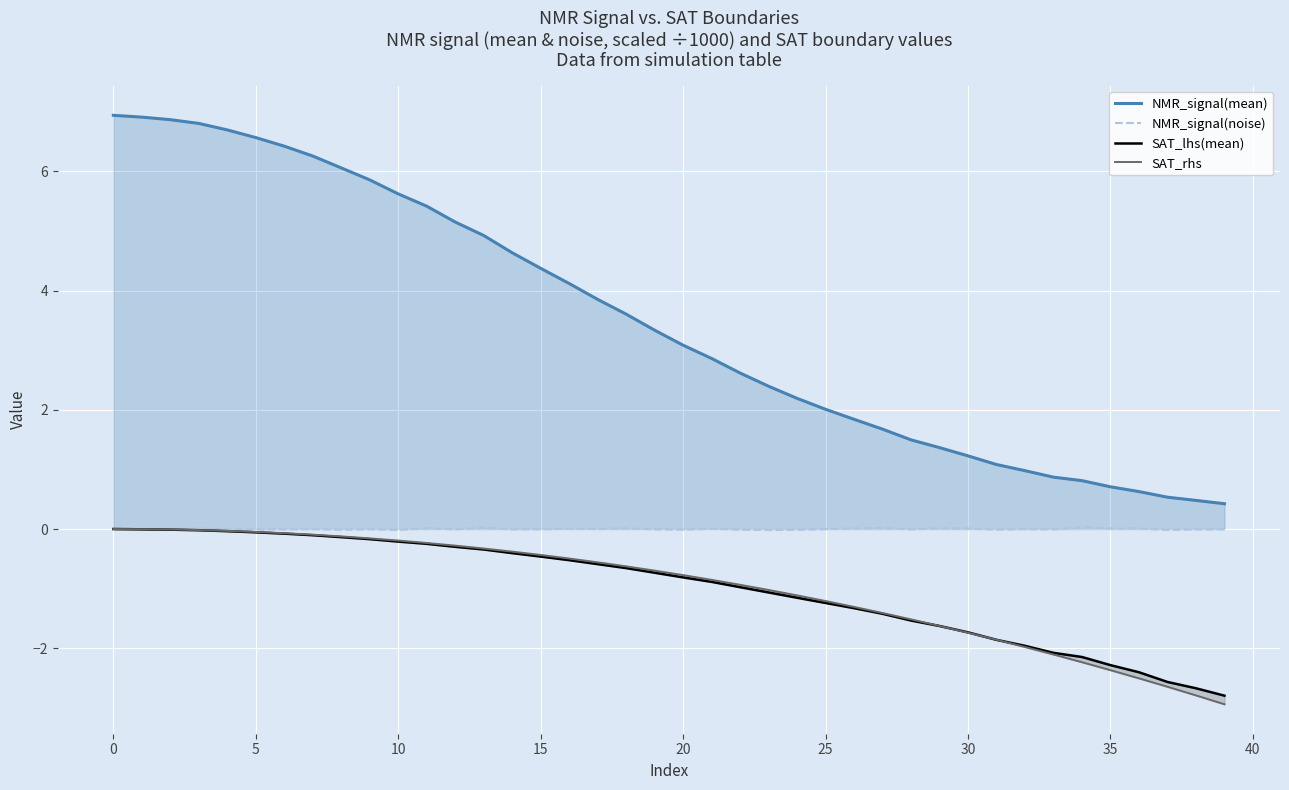

Which category has the lowest value in the NMR_signal(noise) series?

23